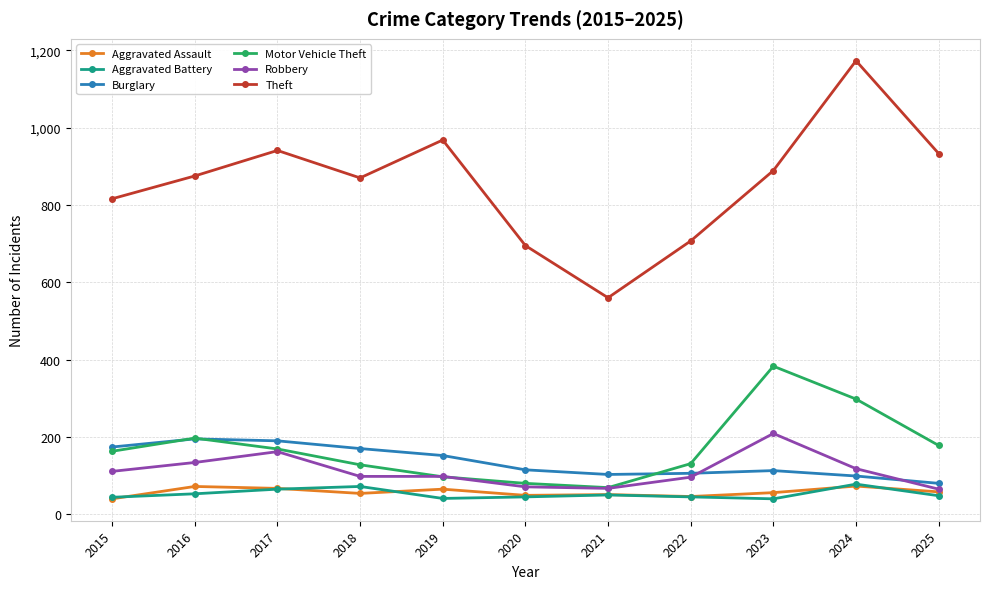

Between 2015 and 2020, which series saw the biggest shift?

Theft